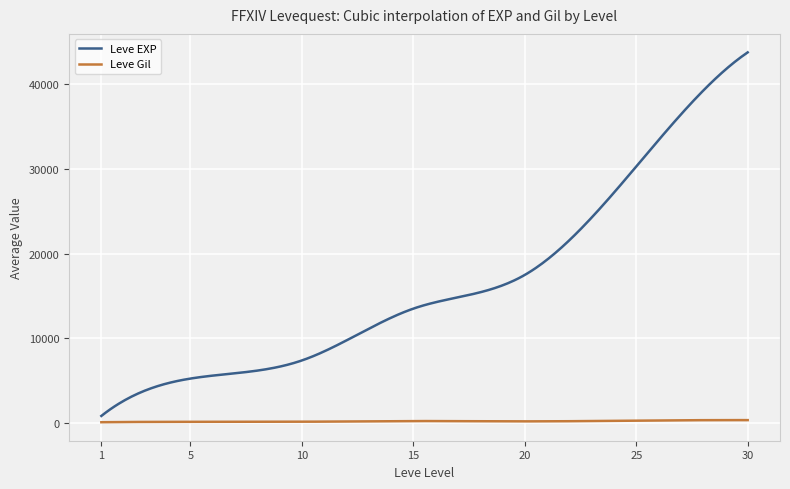

How many categories are shown in the chart?

300